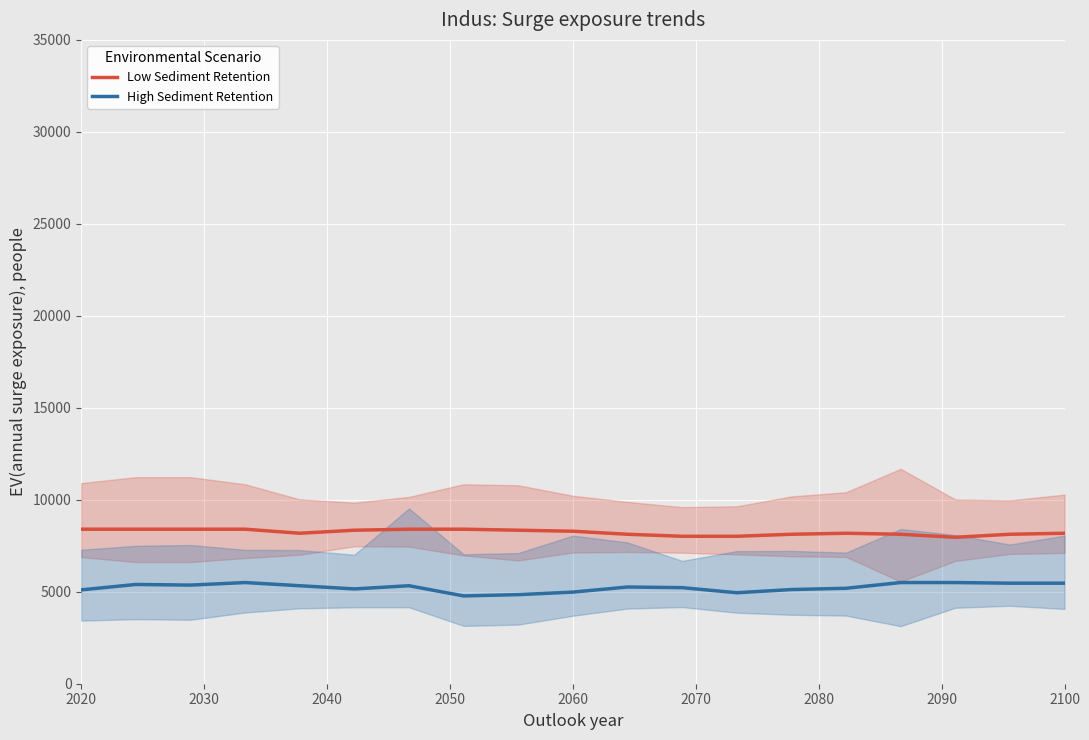

What are all the series names shown in the legend?

Low Sediment Retention, High Sediment Retention